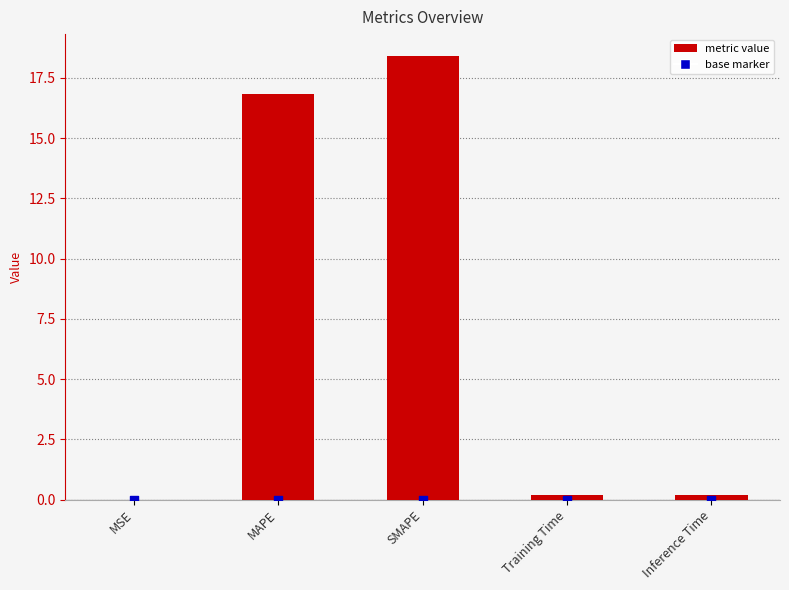

Between Training Time and MSE, which is larger?

Training Time